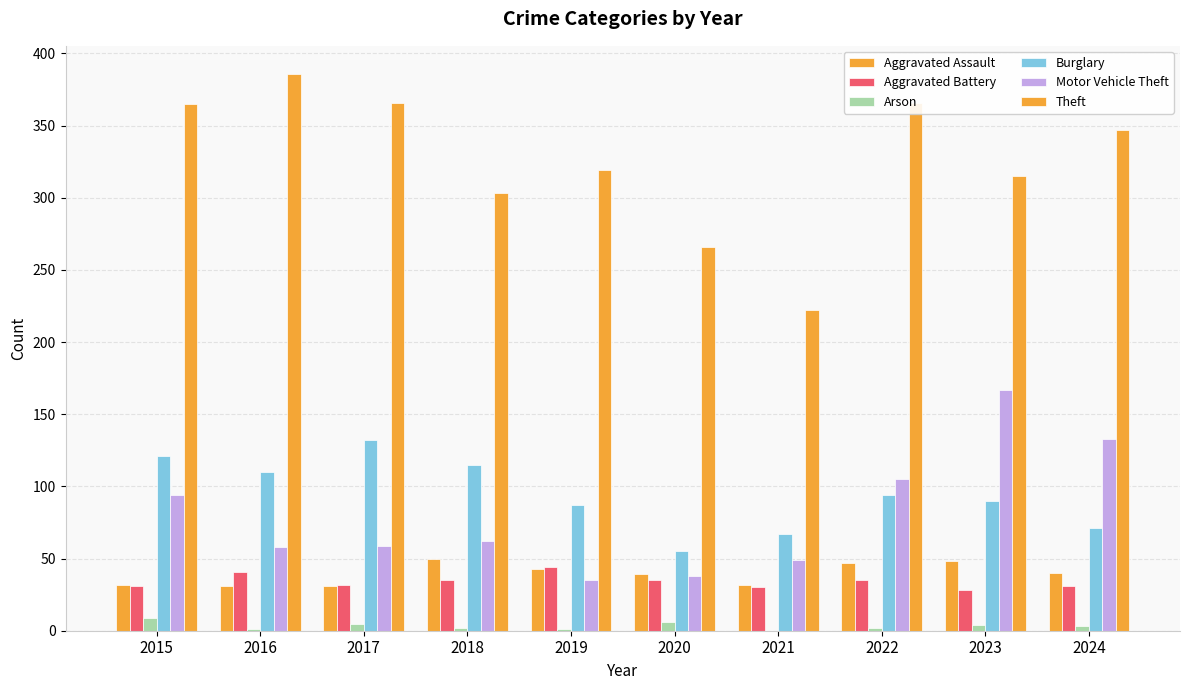

Which has a higher value, 2021 or 2017?

2021